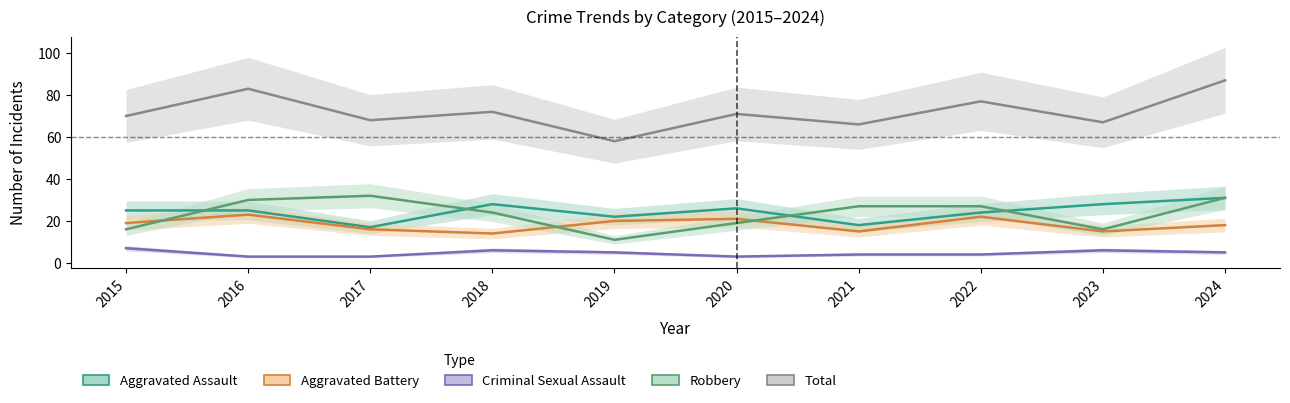

At 2019, list the series in order from largest to smallest.

Total, Aggravated Assault, Aggravated Battery, Robbery, Criminal Sexual Assault